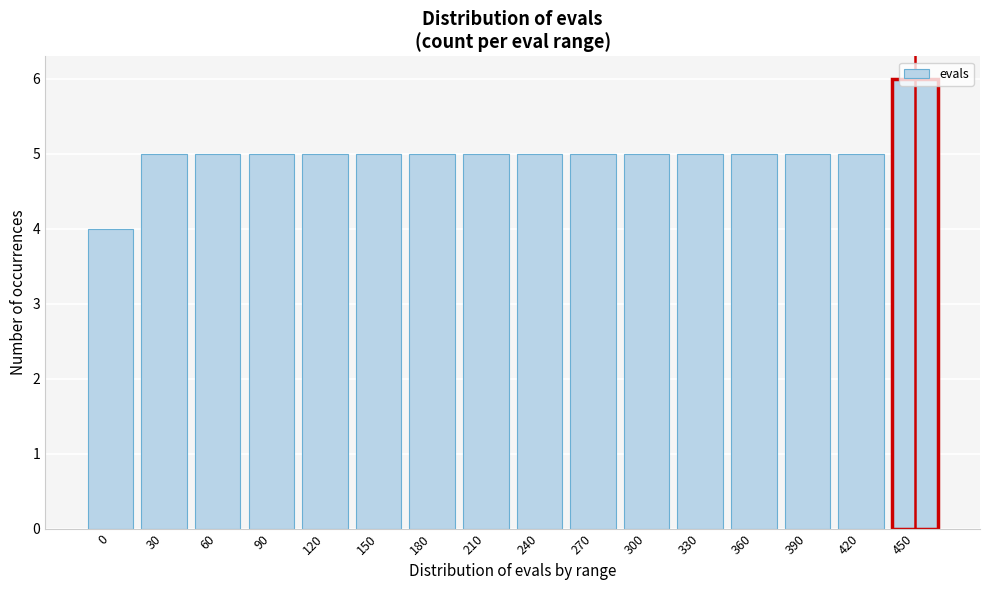

What is the approximate value at 300?

5